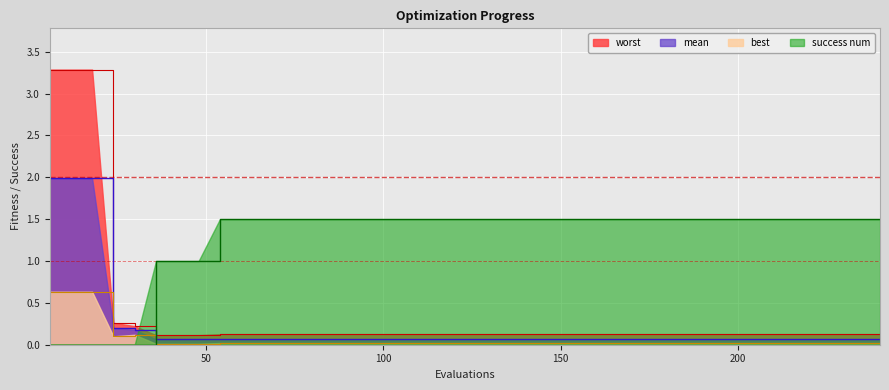

True or false: worst has more than 0 interior local peaks.

False